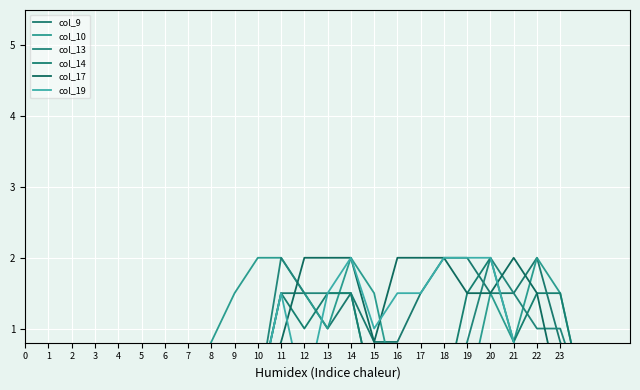

Between which two adjacent categories do col_17 and col_19 first intersect?

11 and 12